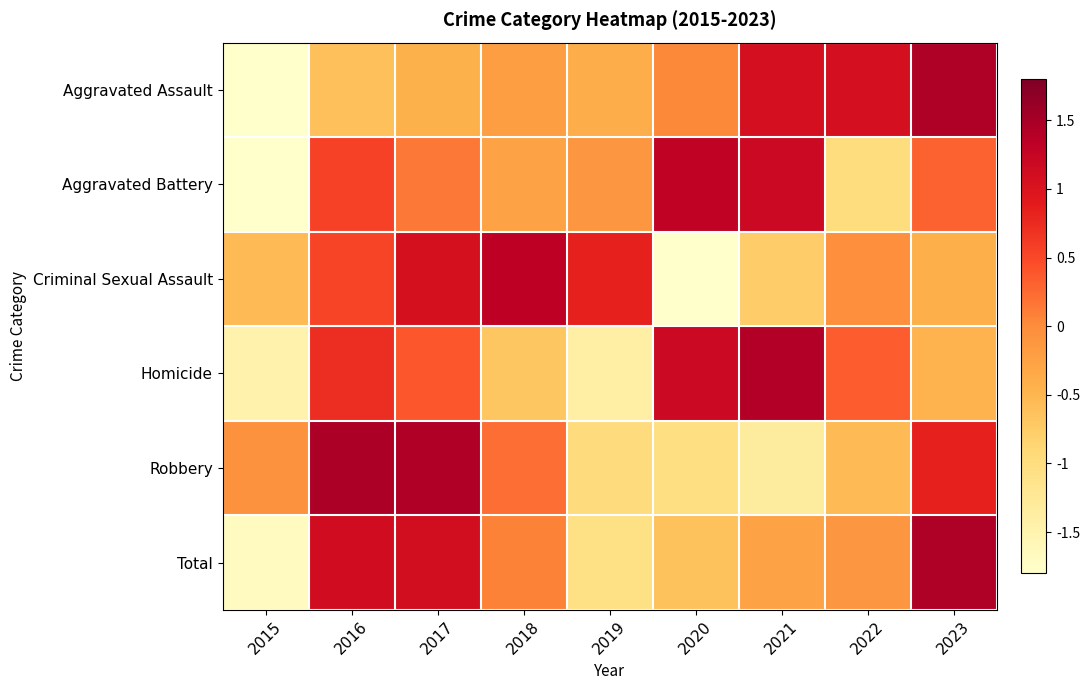

Reading right to left, list all the values displayed in this chart.

Aggravated Assault: 2023=1.4	2022=1.1	2021=1.1	2020=0.0	2019=-0.4	2018=-0.2	2017=-0.4	2016=-0.6	2015=-2.0
Aggravated Battery: 2023=0.3	2022=-1.0	2021=1.2	2020=1.3	2019=-0.1	2018=-0.3	2017=0.2	2016=0.6	2015=-2.1
Criminal Sexual Assault: 2023=-0.4	2022=-0.0	2021=-0.7	2020=-2.0	2019=0.8	2018=1.3	2017=1.1	2016=0.5	2015=-0.5
Homicide: 2023=-0.5	2022=0.3	2021=1.4	2020=1.2	2019=-1.4	2018=-0.7	2017=0.4	2016=0.7	2015=-1.5
Robbery: 2023=0.8	2022=-0.5	2021=-1.3	2020=-1.0	2019=-1.0	2018=0.2	2017=1.4	2016=1.5	2015=-0.1
Total: 2023=1.4	2022=-0.1	2021=-0.3	2020=-0.6	2019=-1.1	2018=0.1	2017=1.1	2016=1.1	2015=-1.7